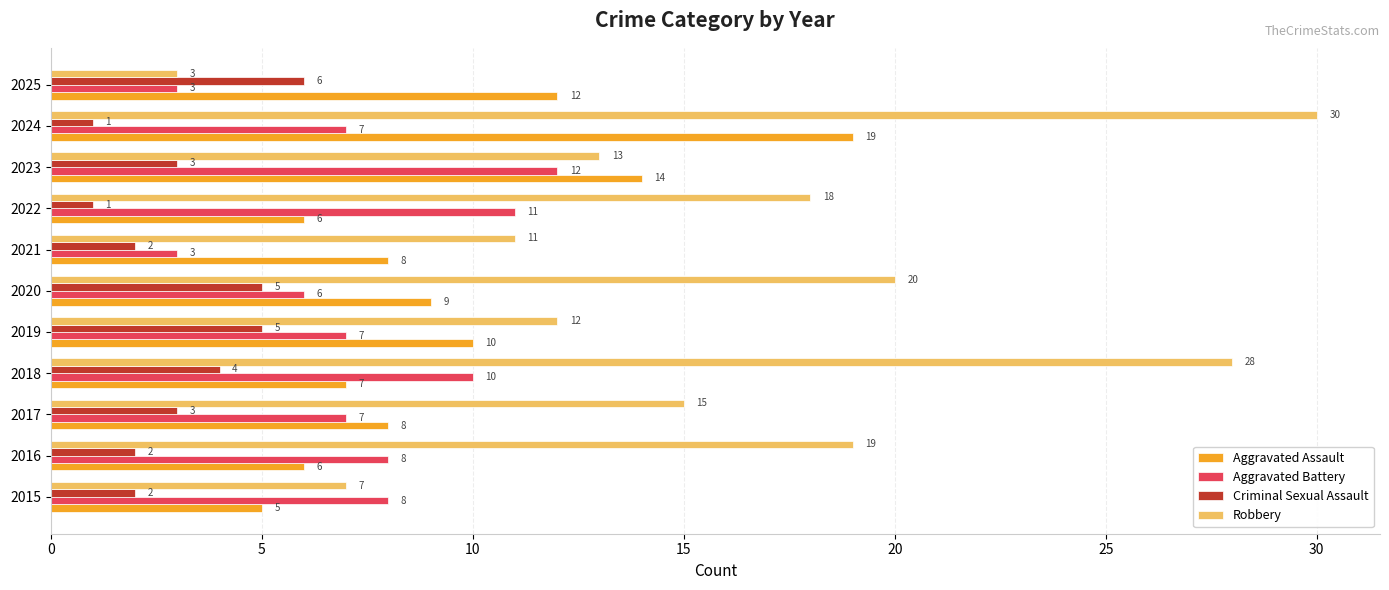

List the series in order of their overall mean, lowest first.

Criminal Sexual Assault, Aggravated Battery, Aggravated Assault, Robbery